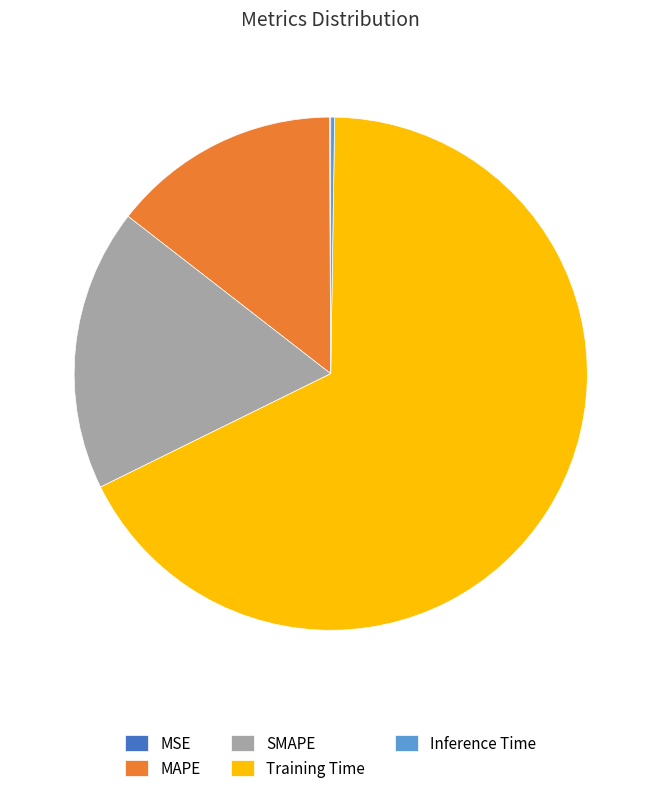

Which slice represents more than half of the pie?

Training Time